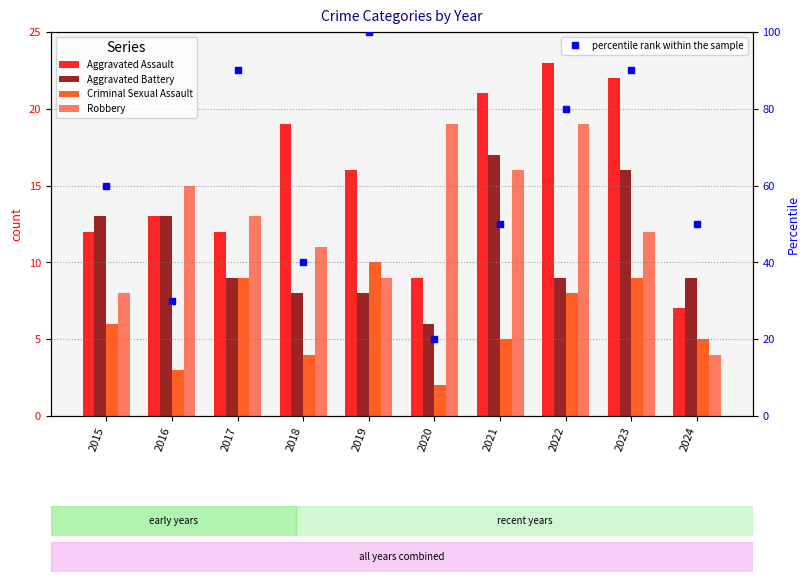

What is the highest value of the percentile rank within the sample series?

100